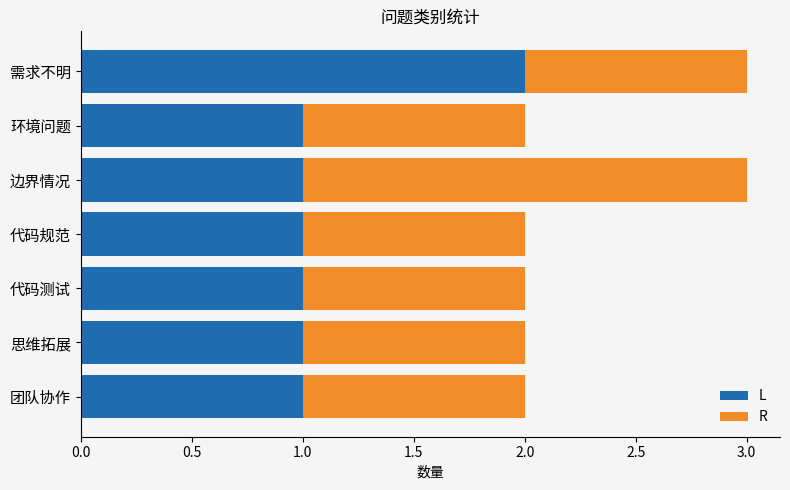

The value of L at 团队协作 is 0. True or false?

False